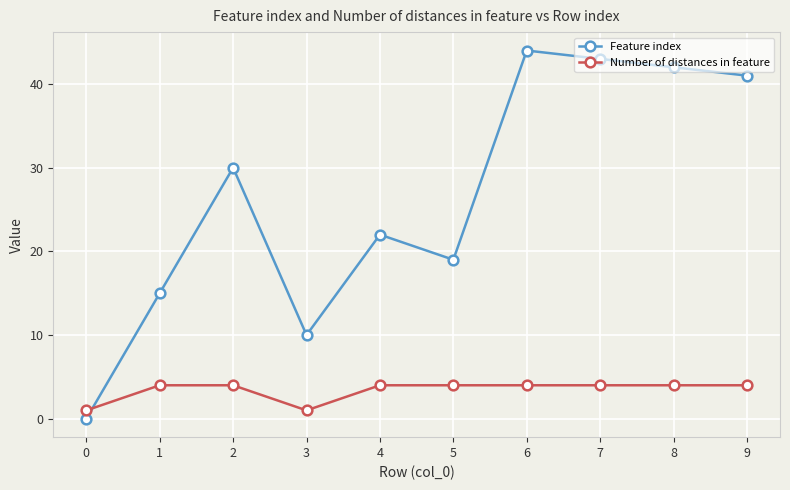

Reading right to left, transcribe all the data shown in this chart.

Feature index: 41	42	43	44	19	22	10	30	15	0
Number of distances in feature: 4	4	4	4	4	4	1	4	4	1